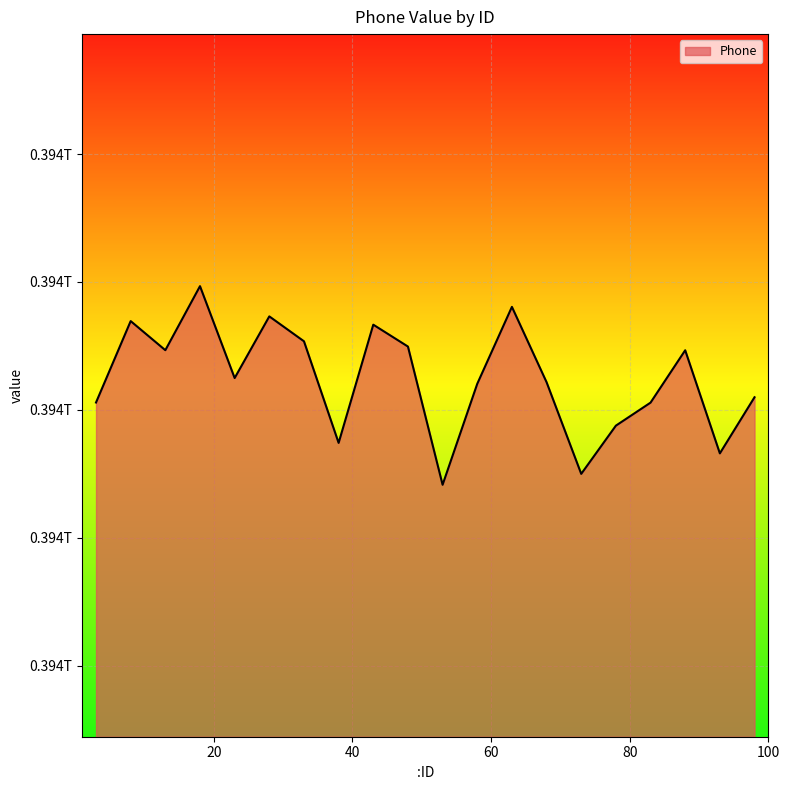

Reading left to right, extract all data points from this chart.

393805823402	393869443243	393846710354	393896742227	393824947253	393873123378	393853661161	393774264703	393866647640	393849550152	393741543385	393820436947	393880559115	393821696932	393750071657	393787747228	393805734498	393846647829	393766082052	393809933655